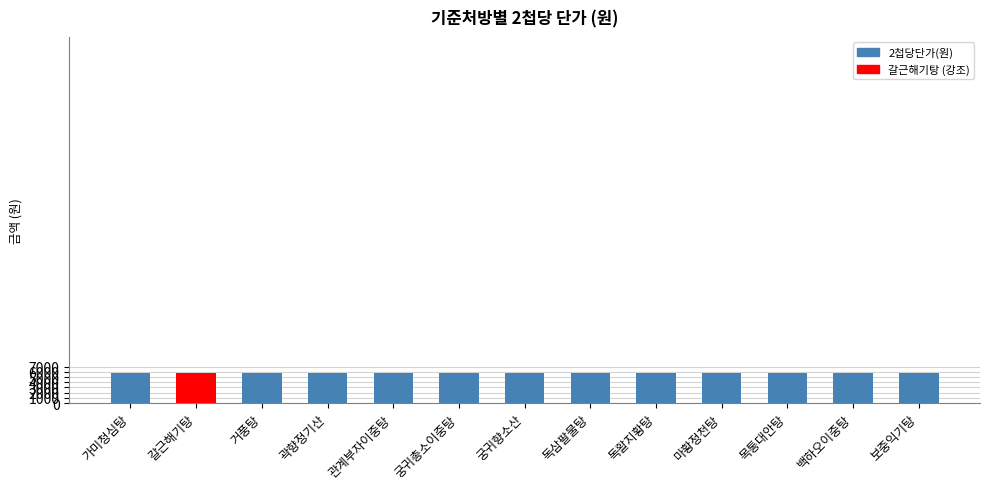

What position from the left is 갈근해기탕?

2